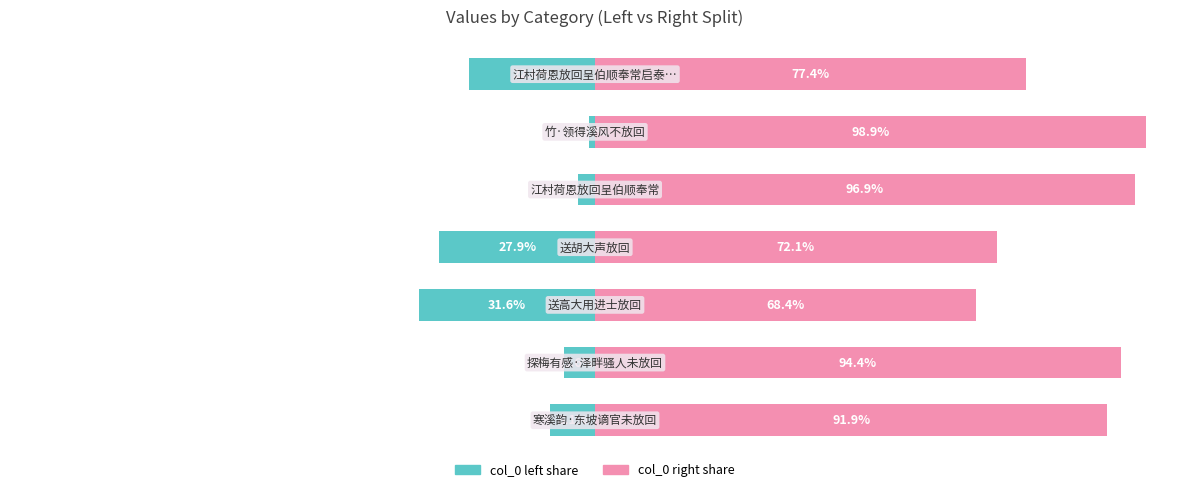

Rank the series by their average value, from highest to lowest.

col_0 (right), col_0 (left)